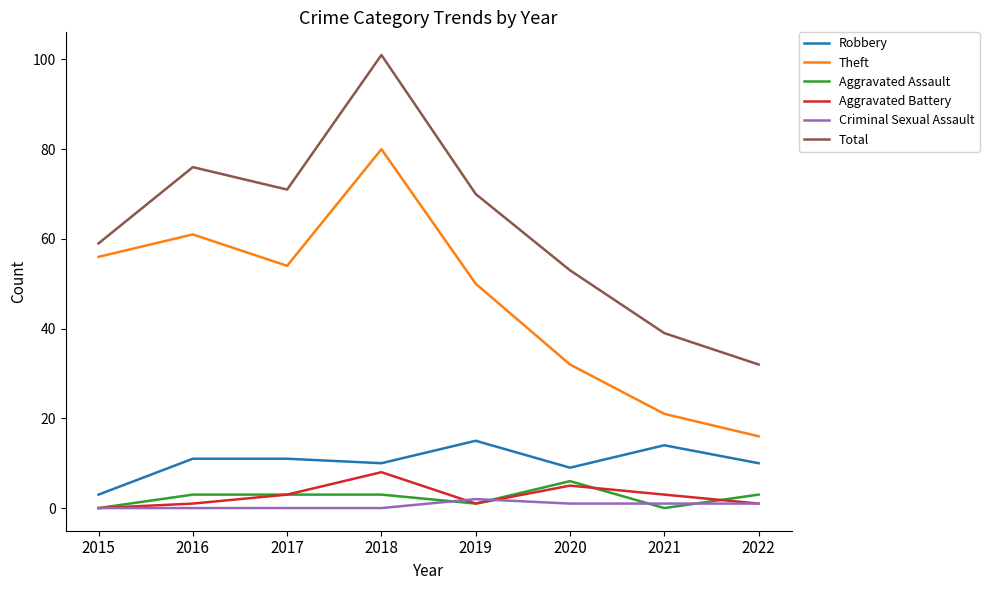

Which series has the largest range (max minus min)?

Total